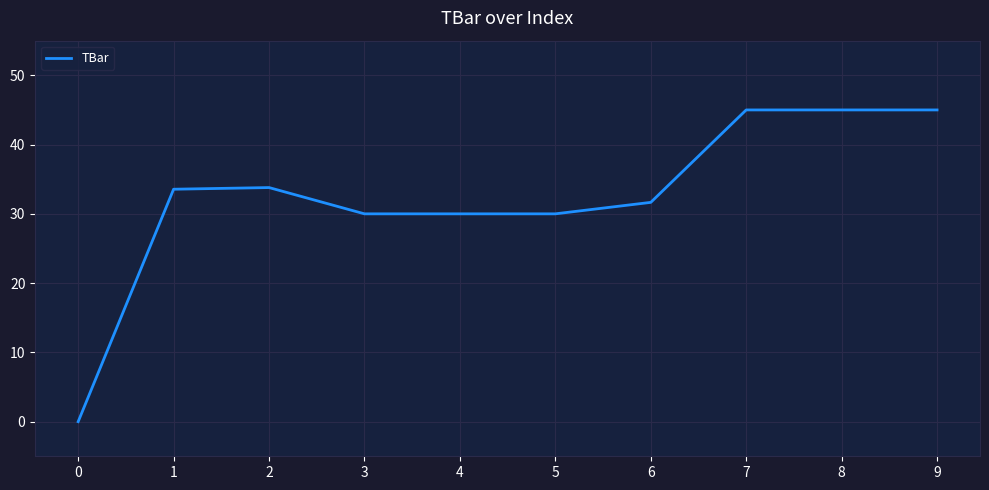

What is the sum of the values at 2 and 4?

63.8